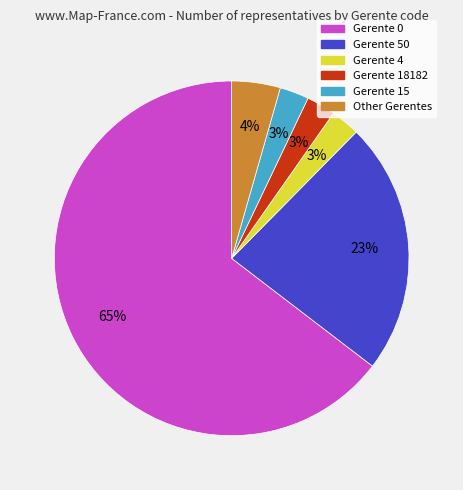

How many segments does this pie chart have?

6